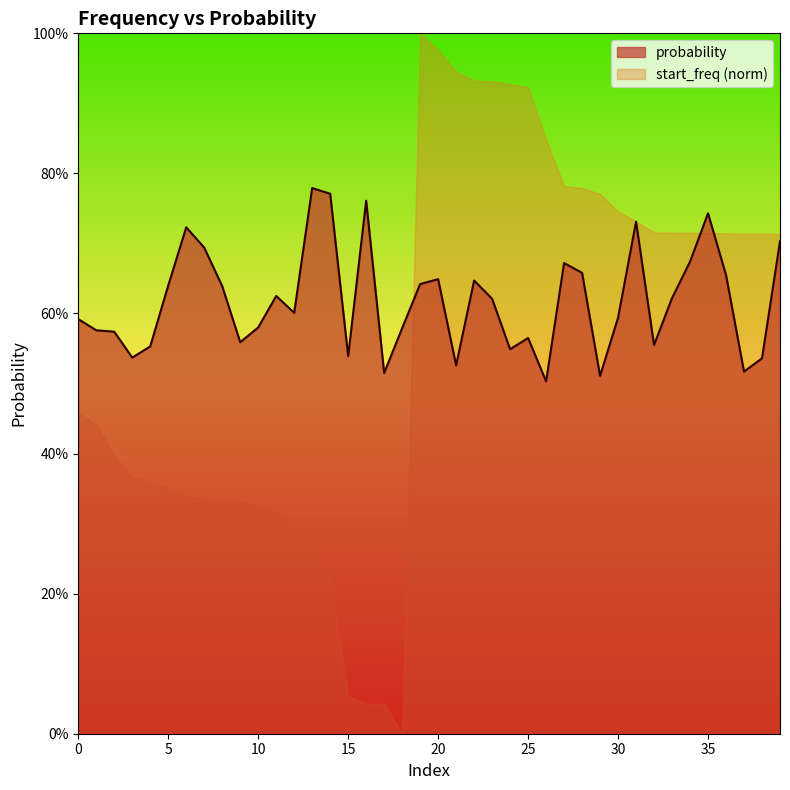

Reading left to right, list all the values displayed in this chart.

0.6	0.6	0.6	0.5	0.6	0.6	0.7	0.7	0.6	0.6	0.6	0.6	0.6	0.8	0.8	0.5	0.8	0.5	0.6	0.6	0.6	0.5	0.6	0.6	0.5	0.6	0.5	0.7	0.7	0.5	0.6	0.7	0.6	0.6	0.7	0.7	0.7	0.5	0.5	0.7